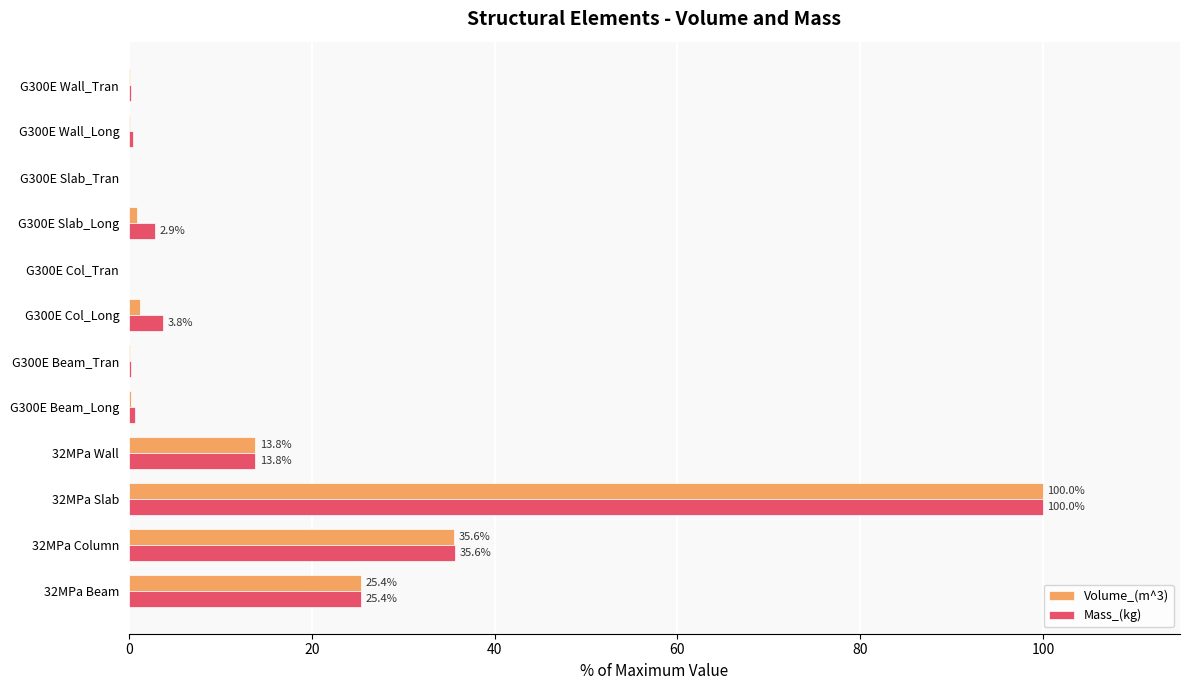

The value of Volume_(m^3) at 32MPa Slab is 43.1. True or false?

False